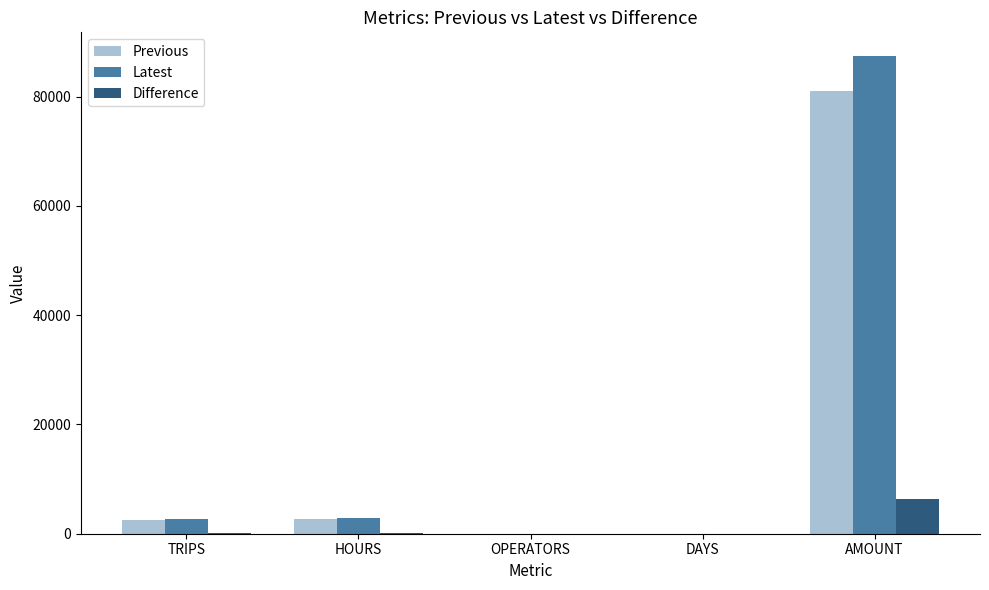

What value does the Latest series have at TRIPS?

2642.0